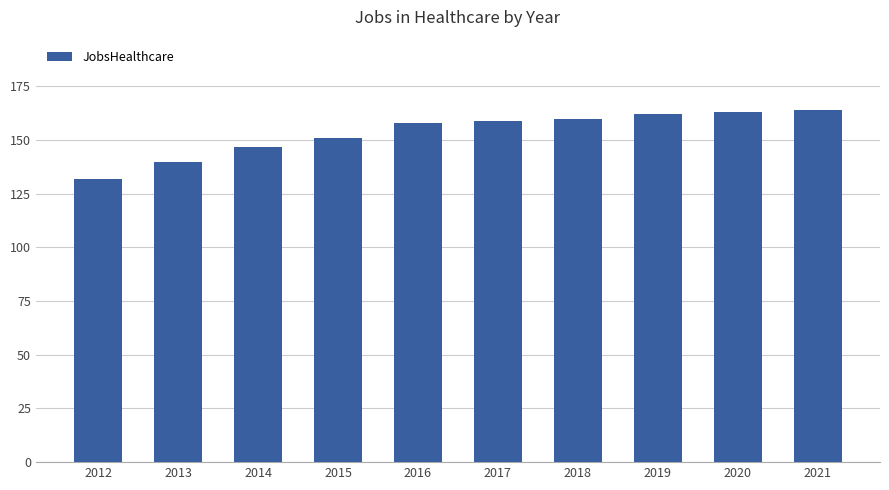

What is the difference between the maximum and minimum values?

32